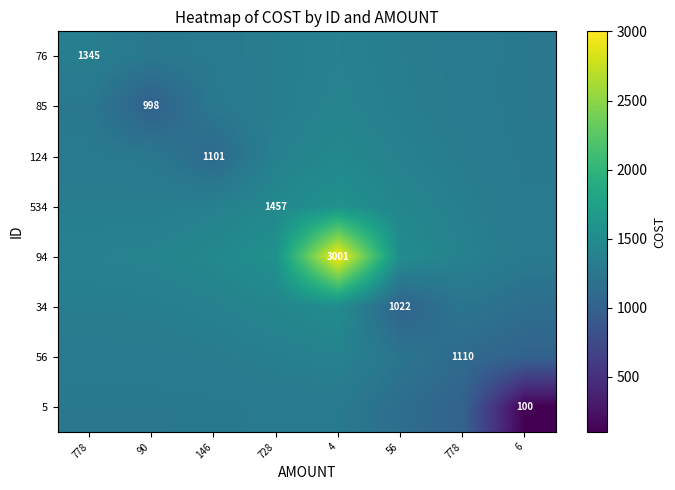

Rank the categories by 56 value from highest to lowest.

4, 728, 146, 90, 778, 56, 778, 6